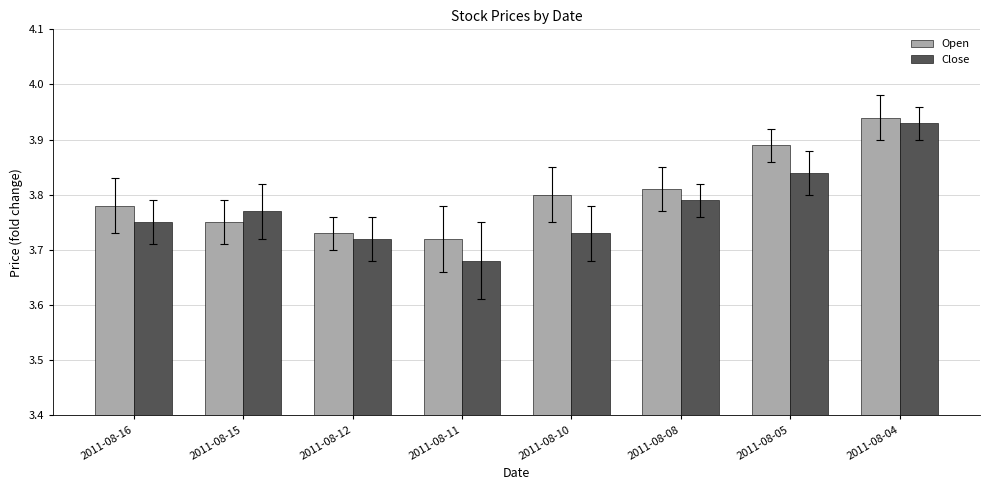

How many groups of bars are there?

8